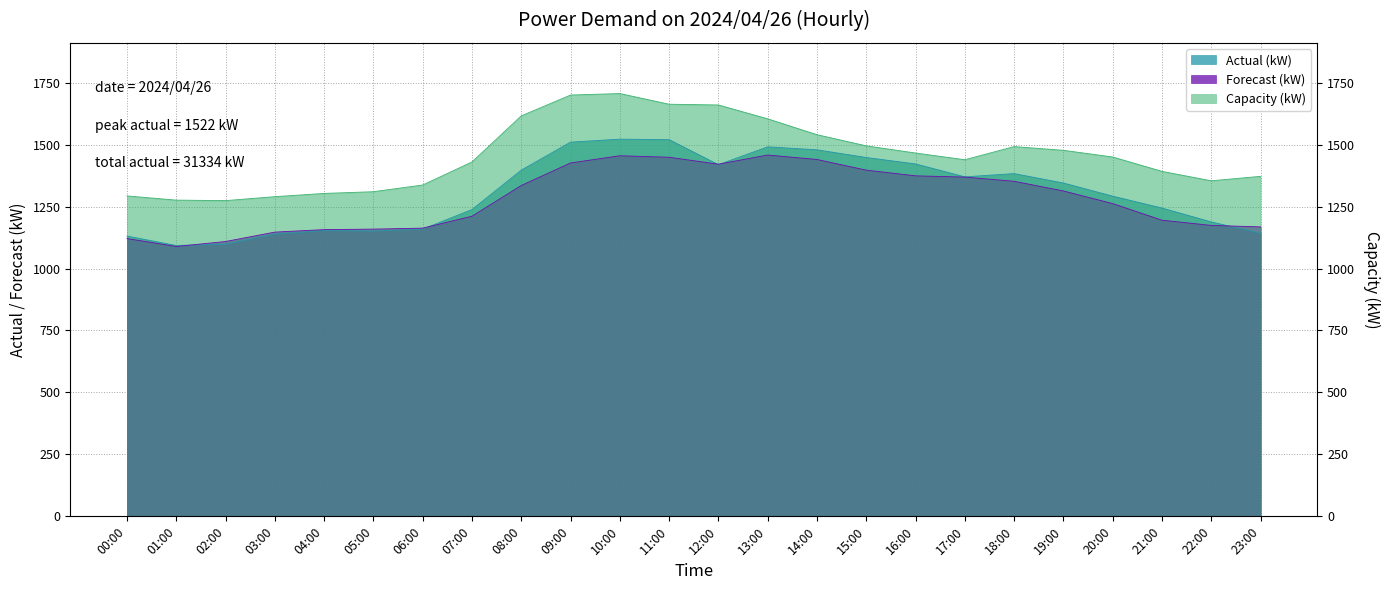

What is the value of the Actual (kW) point at the 2nd from the left?

1093